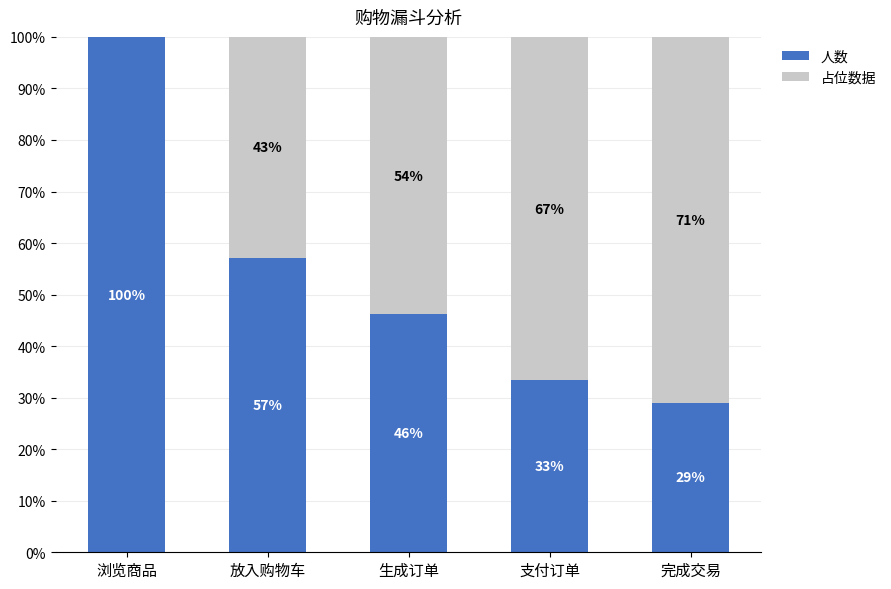

The 人数 series shows 8.6 at 支付订单. True or false?

False